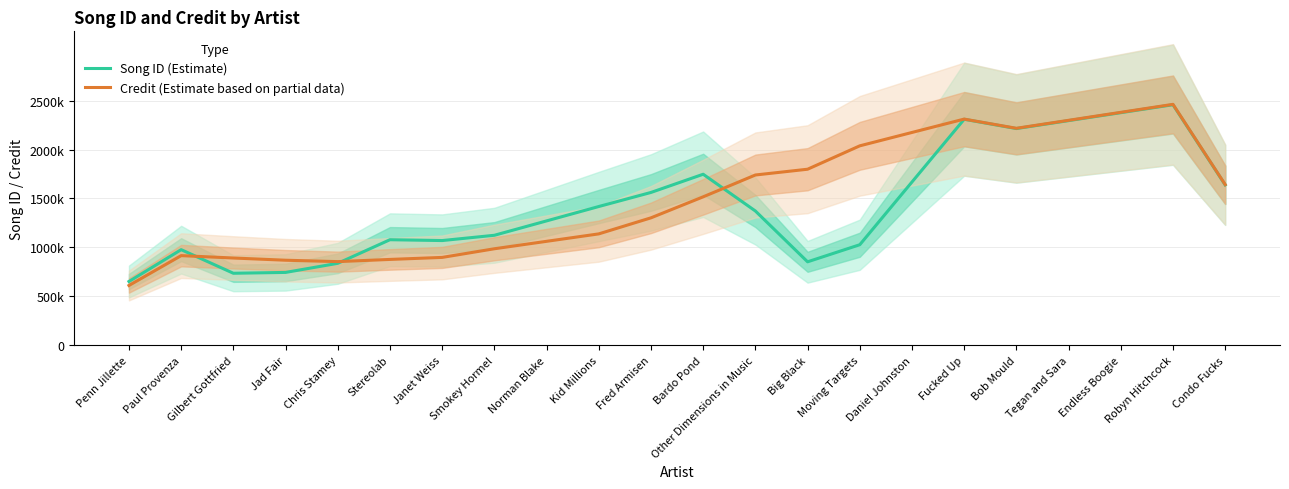

Reading left to right, list all the values displayed in this chart.

Song ID (Estimate): Penn Jillette=651037.7	Paul Provenza=976556.6	Gilbert Gottfried=735220.2	Jad Fair=743825.8	Chris Stamey=836910.1	Stereolab=1078245.7	Janet Weiss=1069636.2	Smokey Hormel=1123606.4	Norman Blake=1270662.8	Kid Millions=1417723.8	Fred Armisen=1561591.1	Bardo Pond=1747736.1	Other Dimensions in Music=1371986.7	Big Black=852372.8	Moving Targets=1026986.7	Daniel Johnston=1668470.9	Fucked Up=2309955.1	Bob Mould=2214932.6	Tegan and Sara=2296116.7	Endless Boogie=2377310.8	Robyn Hitchcock=2458512.2	Condo Fucks=1639017.3
Credit (Estimate based on partial data): Penn Jillette=610368.9	Paul Provenza=915553.3	Gilbert Gottfried=891110.0	Jad Fair=868557.8	Chris Stamey=854249.6	Stereolab=876717.0	Janet Weiss=897293.6	Smokey Hormel=985722.0	Norman Blake=1061820.1	Kid Millions=1137918.2	Fred Armisen=1302036.1	Bardo Pond=1516898.7	Other Dimensions in Music=1740059.3	Big Black=1799104.4	Moving Targets=2038268.6	Daniel Johnston=2175007.1	Fucked Up=2311745.6	Bob Mould=2217618.4	Tegan and Sara=2299239.2	Endless Boogie=2380865.8	Robyn Hitchcock=2462497.2	Condo Fucks=1641670.3